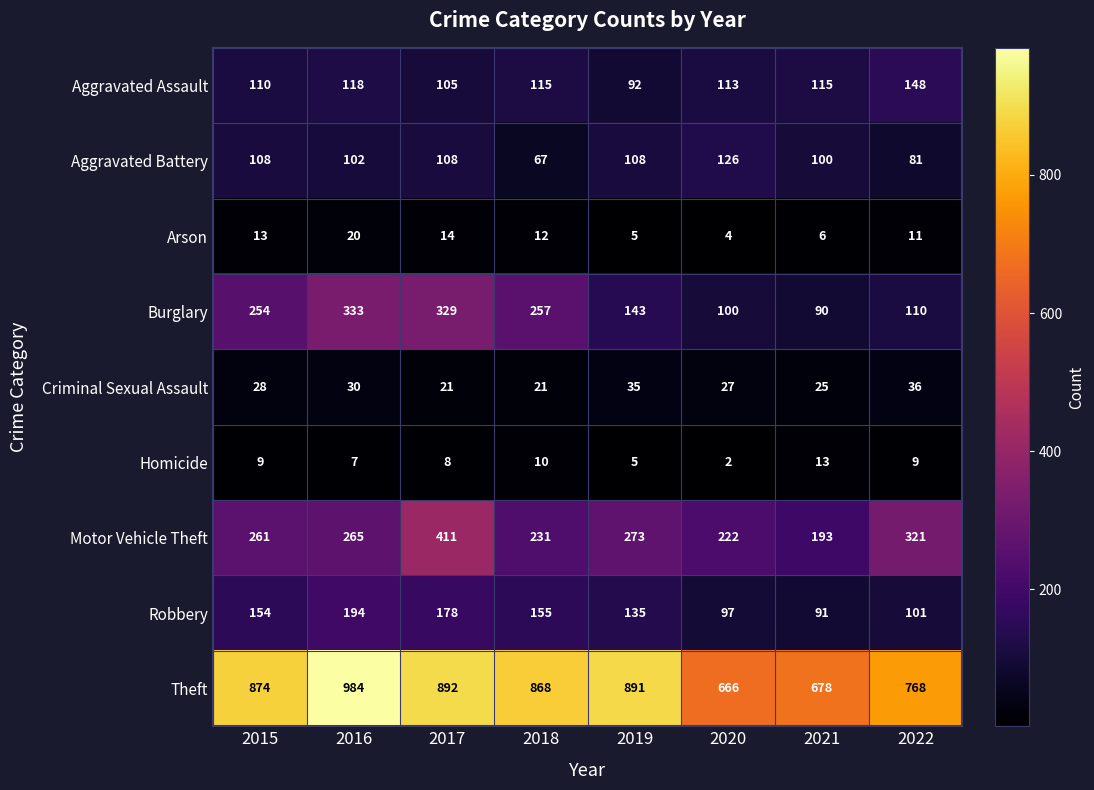

Where is Criminal Sexual Assault nearest to the value 28?

2015